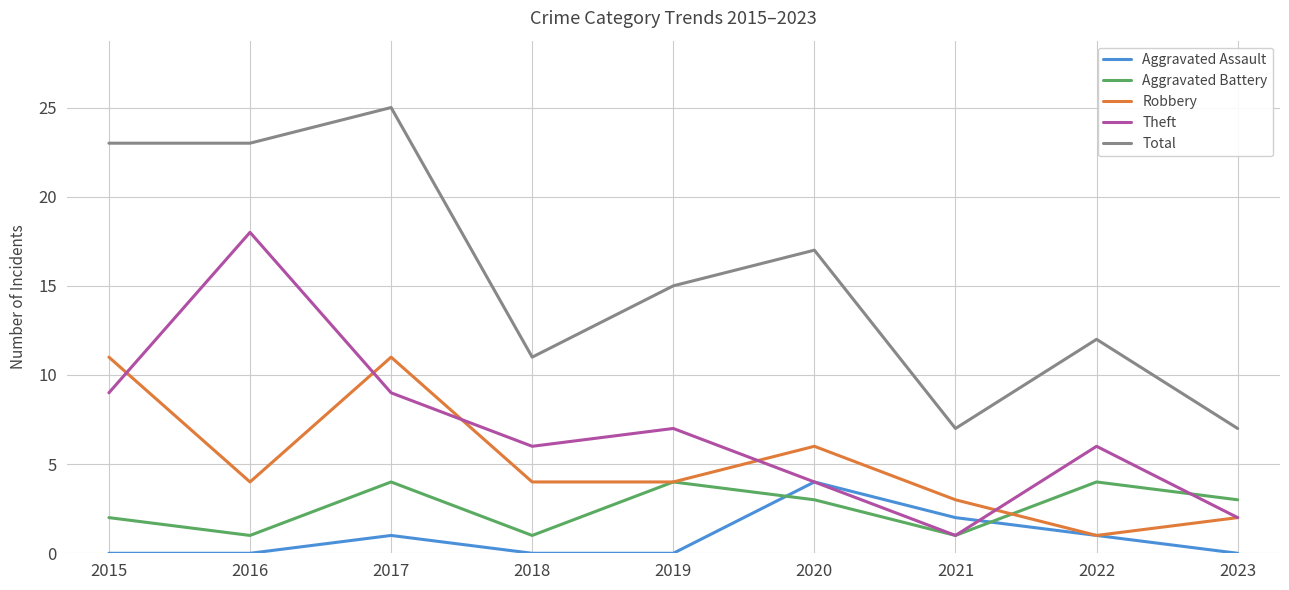

How many lines are shown in the chart?

5